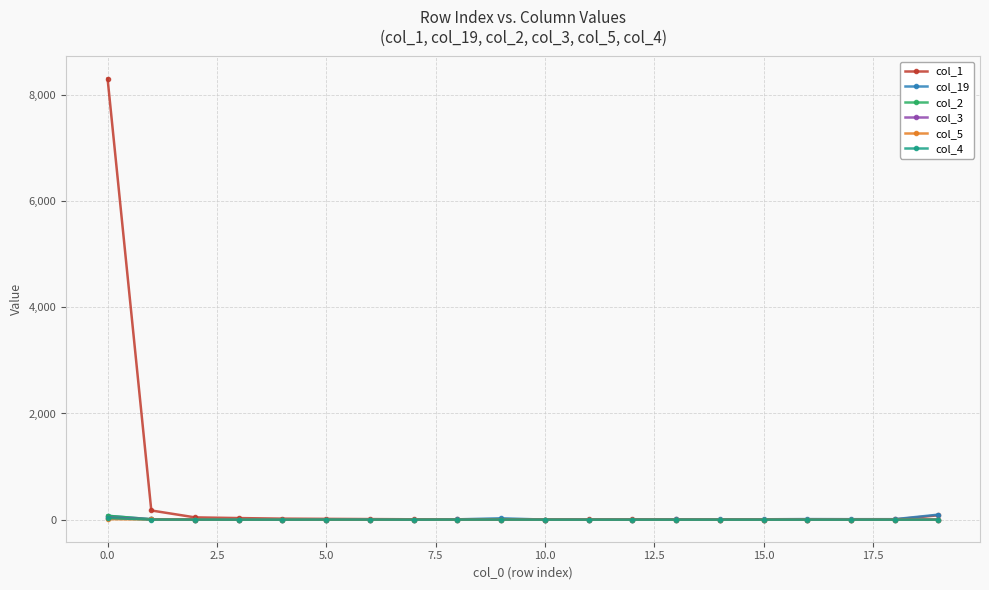

Does the chart have visible grid lines?

Yes